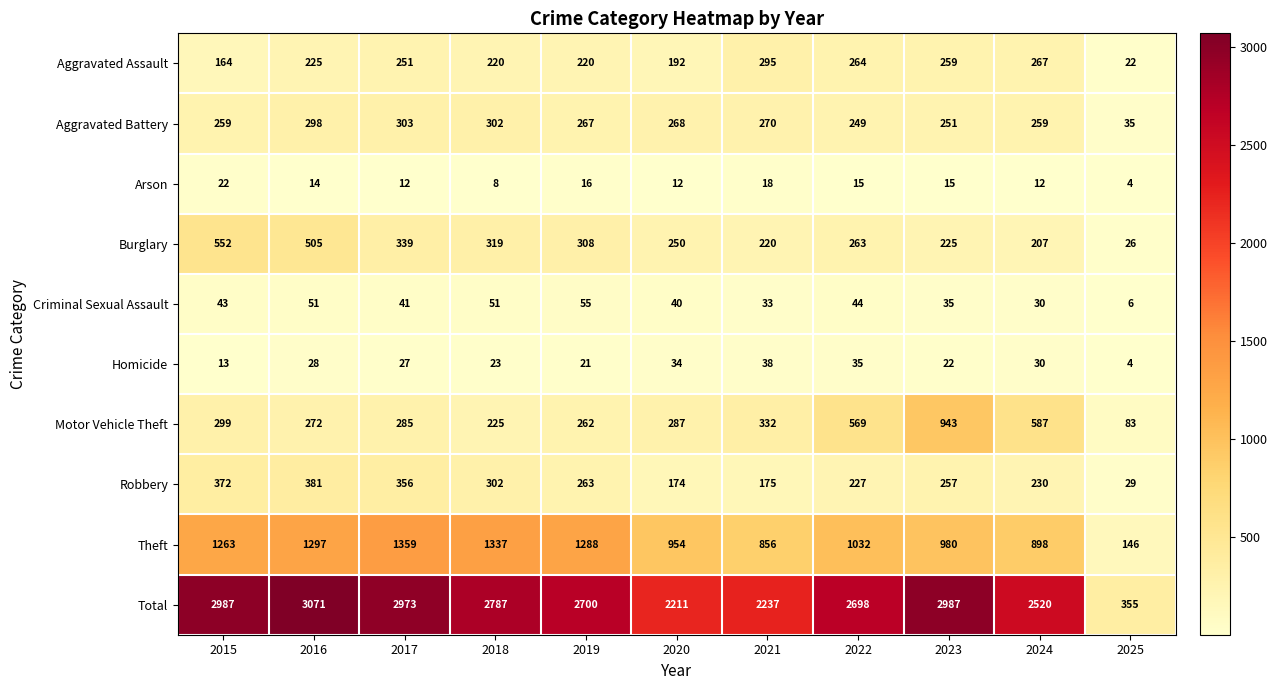

At how many categories does at least one series exceed 2793?

4